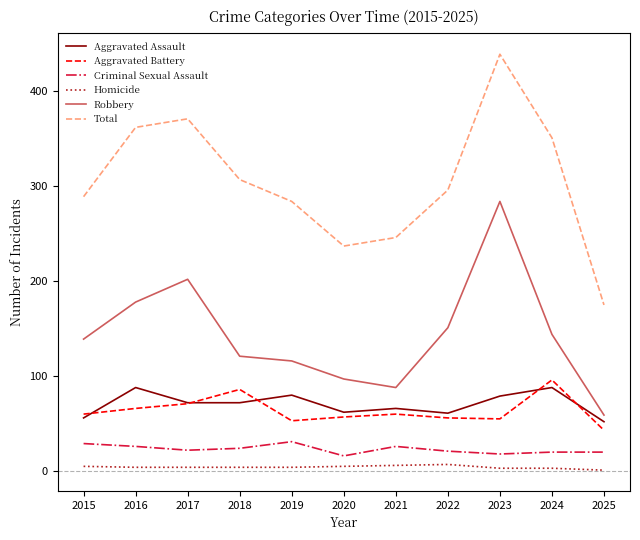

The value of Criminal Sexual Assault at 2017 is 22. True or false?

True